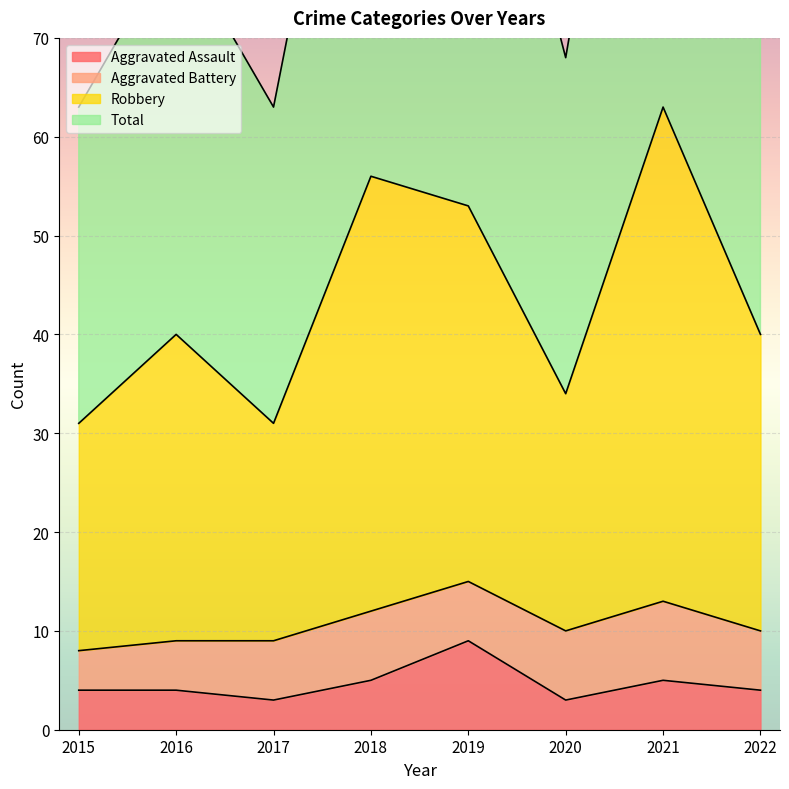

Is it true that Aggravated Assault equals 5 at 2018?

True